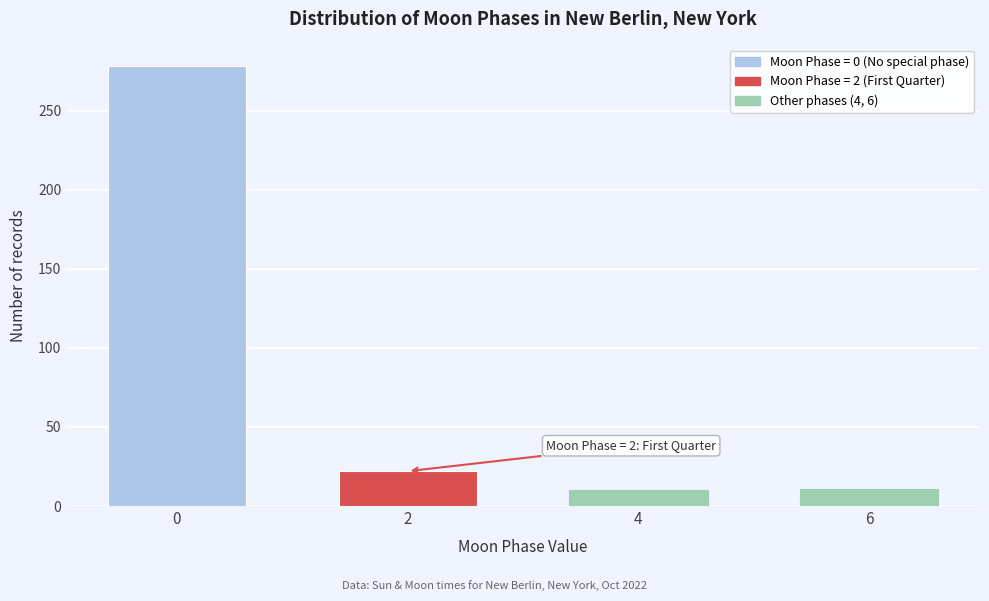

What is the difference between the maximum and minimum values?

268